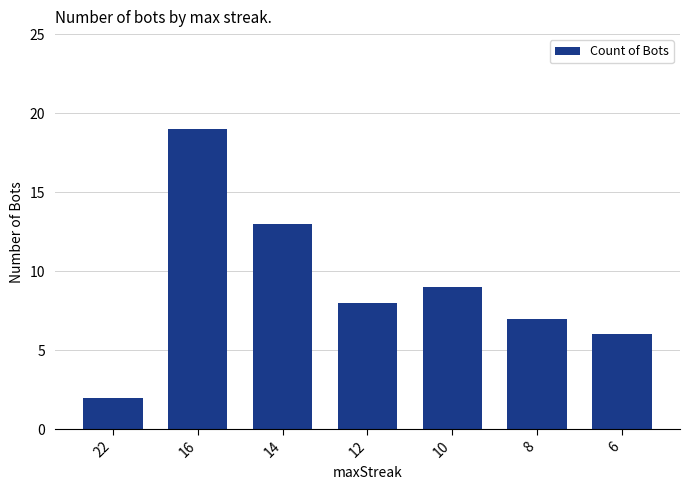

Where does the data first go above 8?

16